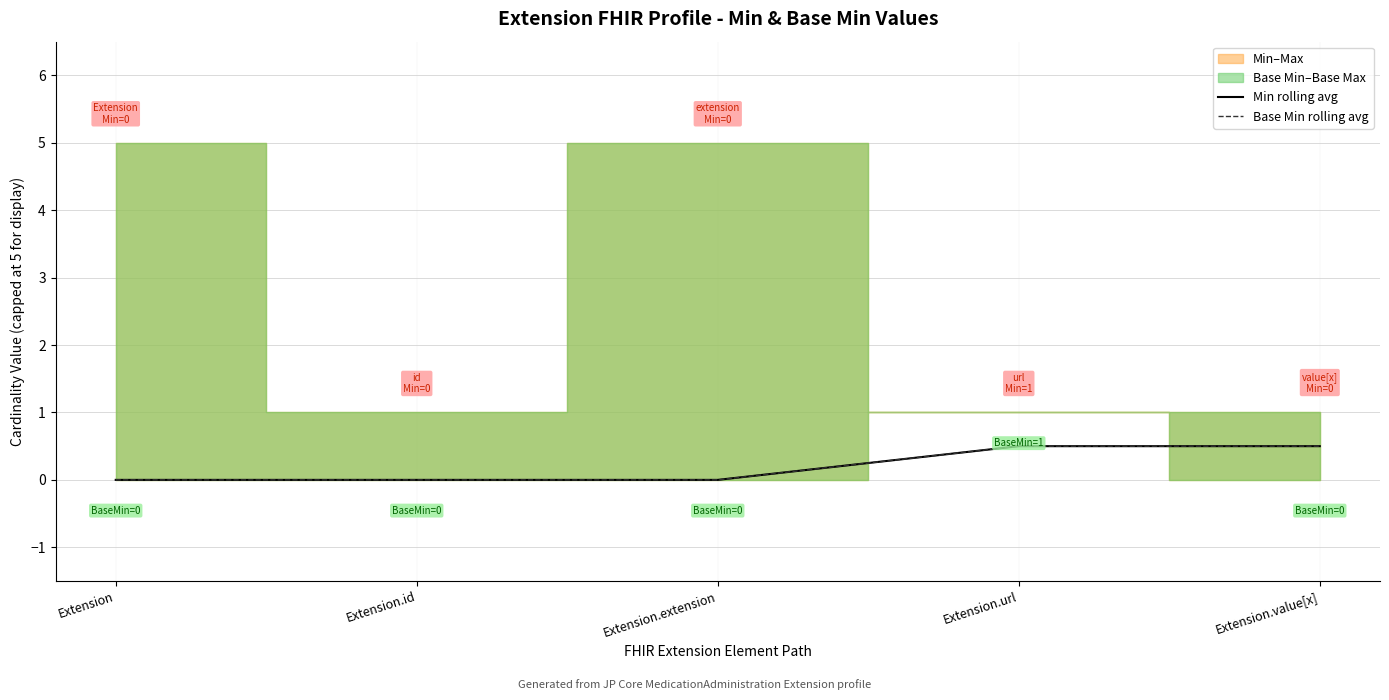

Does the chart have visible grid lines?

Yes